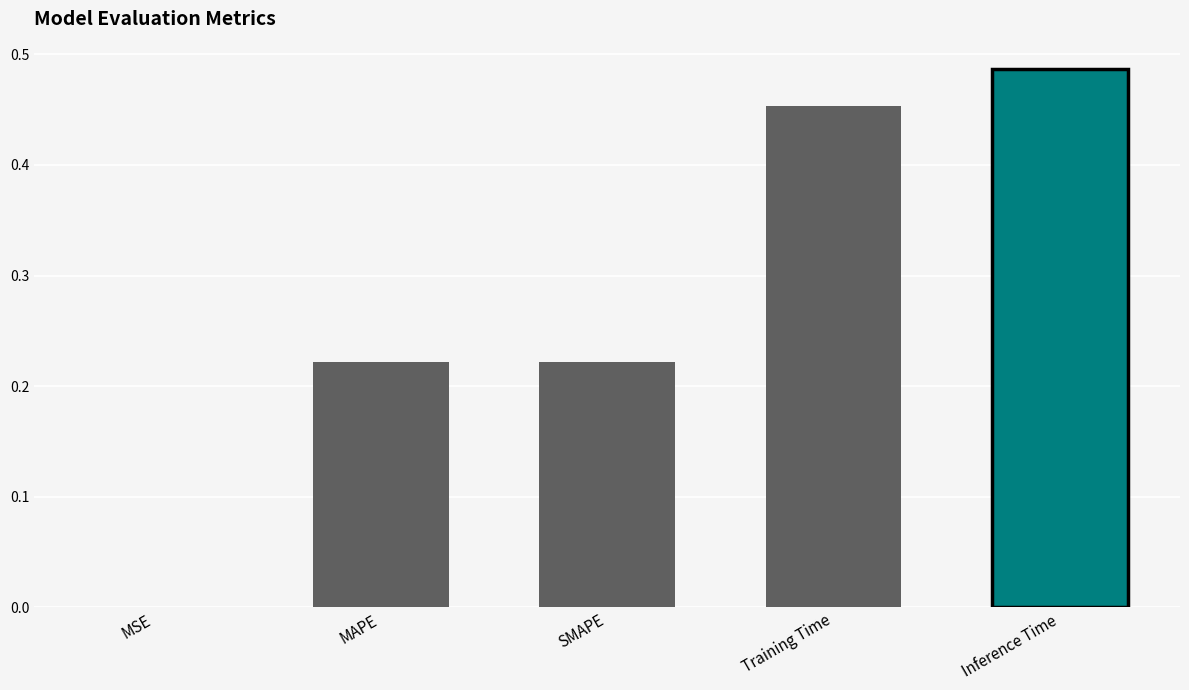

Are the bars grouped side by side (vs. stacked)?

No